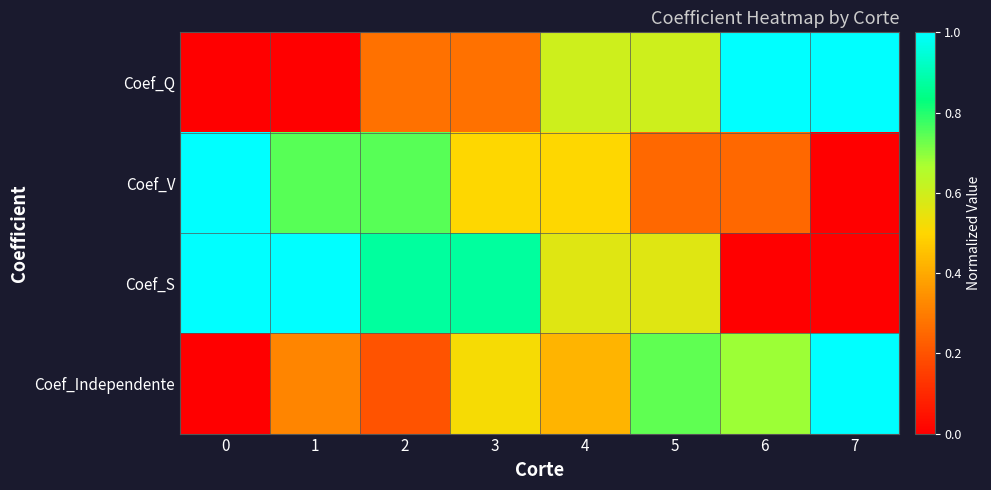

Reading right to left, transcribe all the data shown in this chart.

Coef_Q: 7=1.0	6=1.0	5=0.6	4=0.6	3=0.3	2=0.3	1=0.0	0=0.0
Coef_V: 7=0.0	6=0.3	5=0.3	4=0.5	3=0.5	2=0.7	1=0.7	0=1.0
Coef_S: 7=0.0	6=0.0	5=0.6	4=0.6	3=0.9	2=0.9	1=1.0	0=1.0
Coef_Independente: 7=1.0	6=0.7	5=0.7	4=0.4	3=0.5	2=0.2	1=0.3	0=0.0